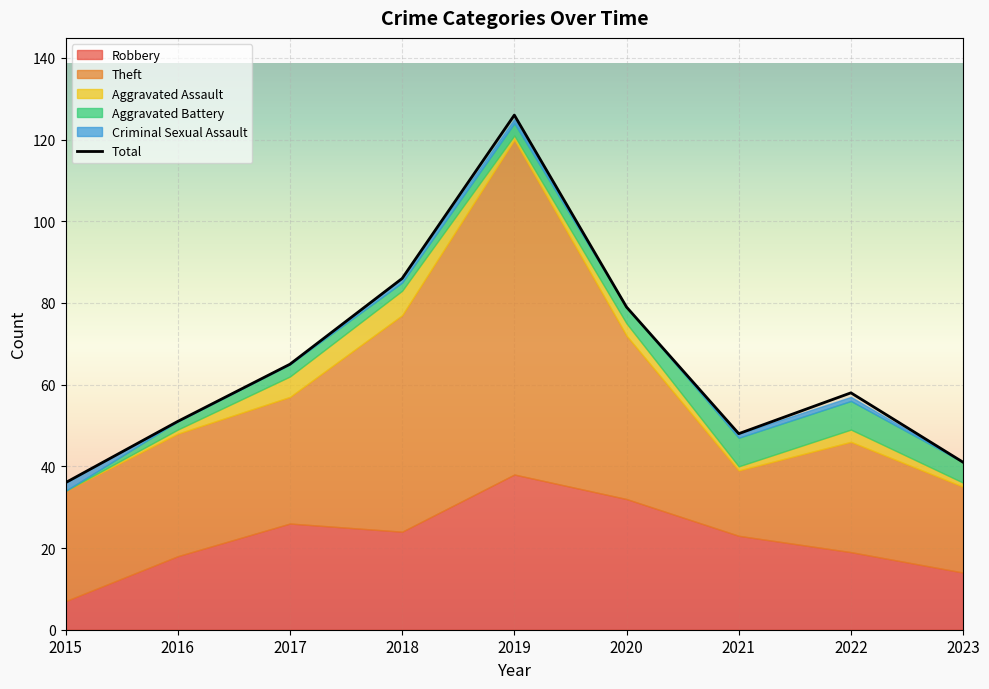

Reading right to left, what are all the values shown in this chart?

Robbery: 2023=14	2022=19	2021=23	2020=32	2019=38	2018=24	2017=26	2016=18	2015=7
Theft: 2023=21	2022=27	2021=16	2020=40	2019=82	2018=53	2017=31	2016=30	2015=27
Aggravated Assault: 2023=1	2022=3	2021=1	2020=3	2019=1	2018=6	2017=5	2016=1	2015=0
Aggravated Battery: 2023=5	2022=7	2021=7	2020=4	2019=3	2018=2	2017=3	2016=2	2015=0
Criminal Sexual Assault: 2023=0	2022=1	2021=1	2020=0	2019=1	2018=1	2017=0	2016=0	2015=2
Total: 2023=41	2022=58	2021=48	2020=79	2019=126	2018=86	2017=65	2016=51	2015=36